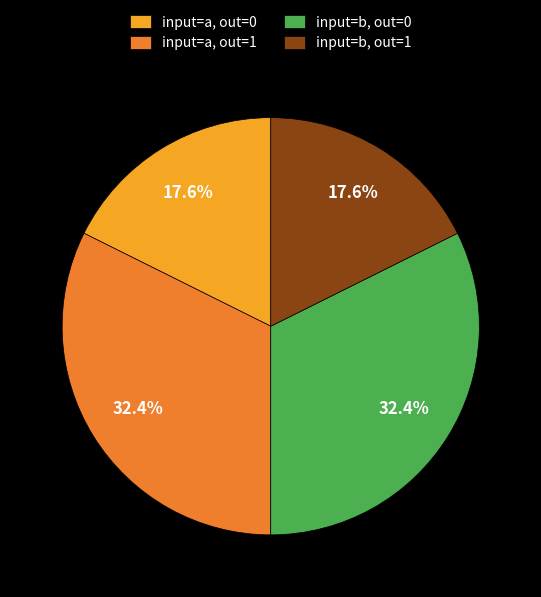

Does input=a, out=0 represent more than half of the total?

No